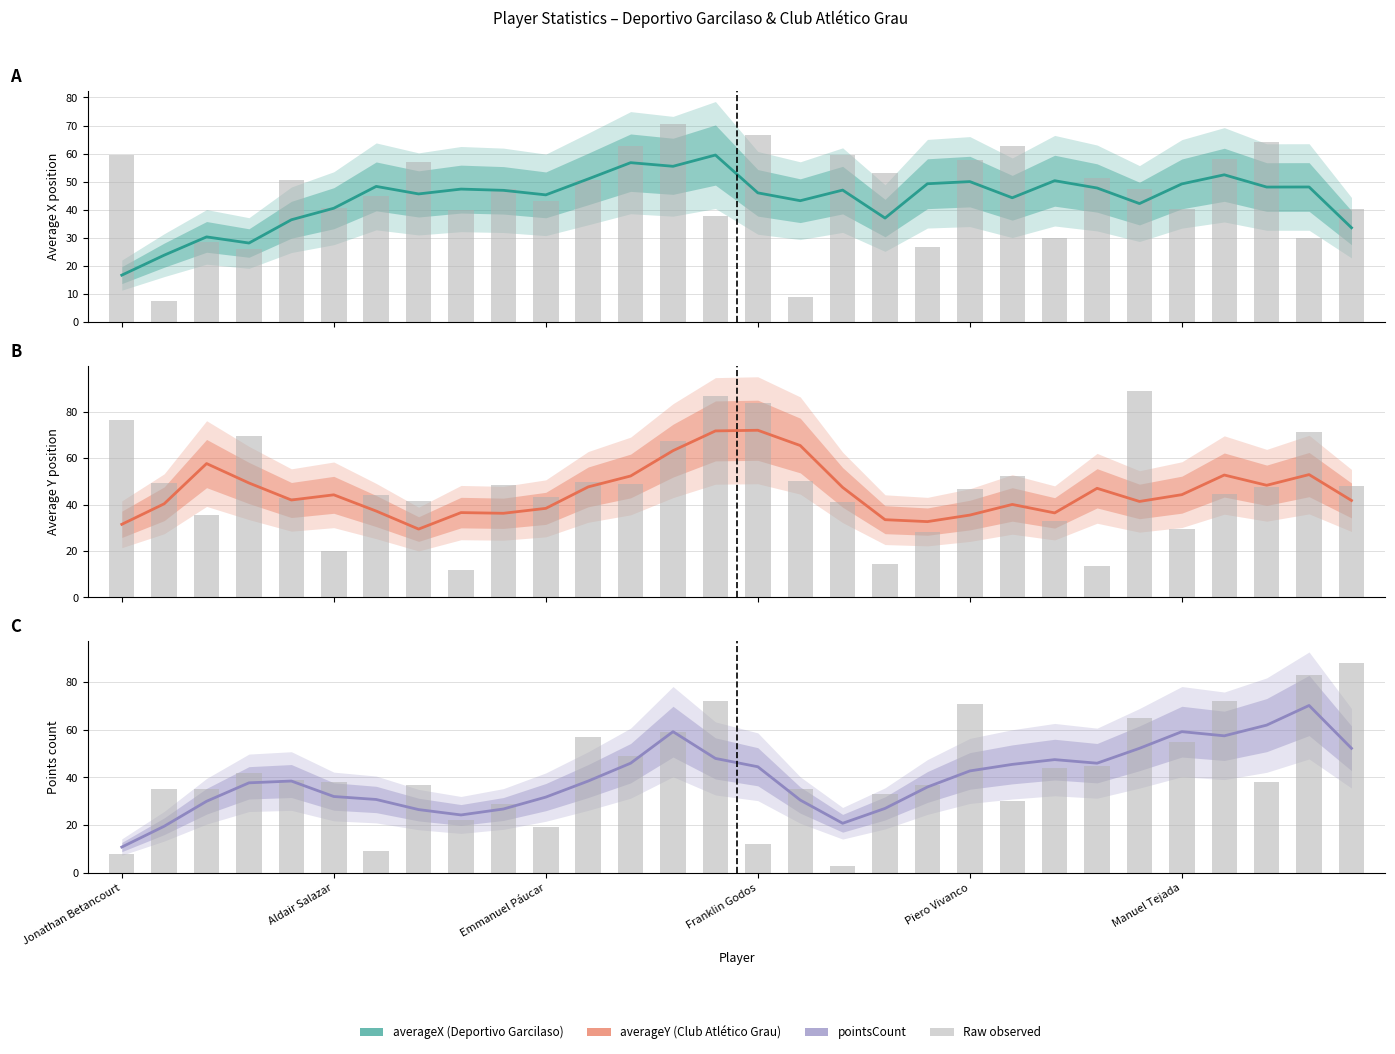

Which series has the widest spread of values?

pointsCount raw